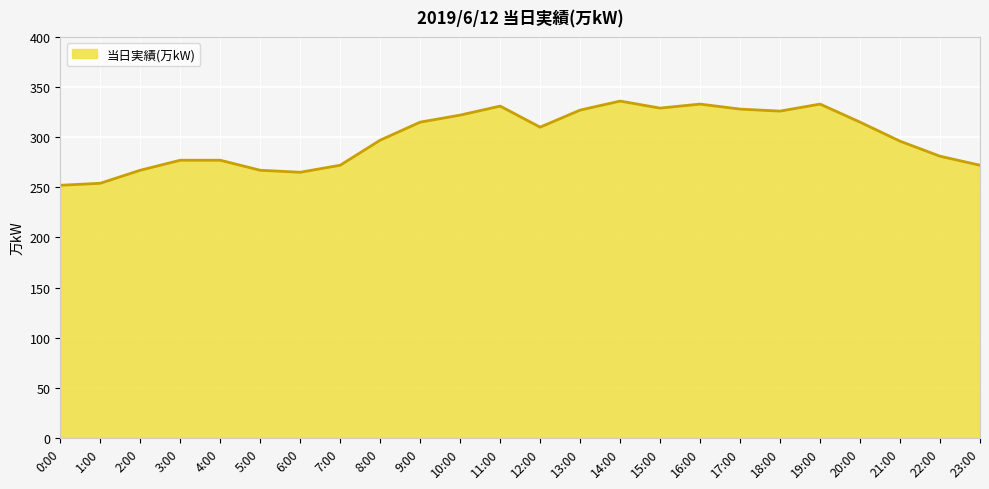

Where does the data first go above 310?

9:00